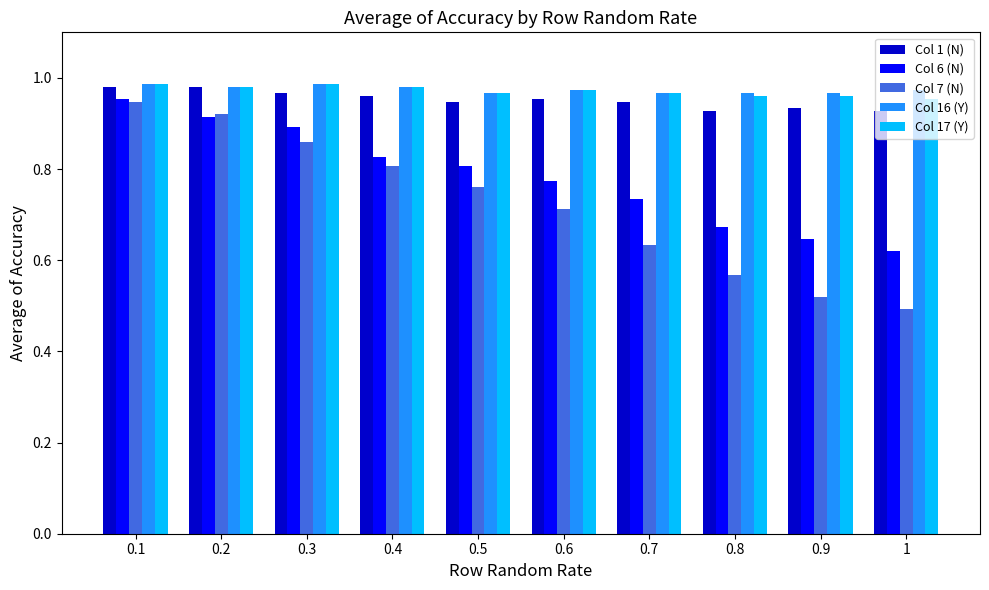

What is the sum of all Col 6 (N) values?

7.8